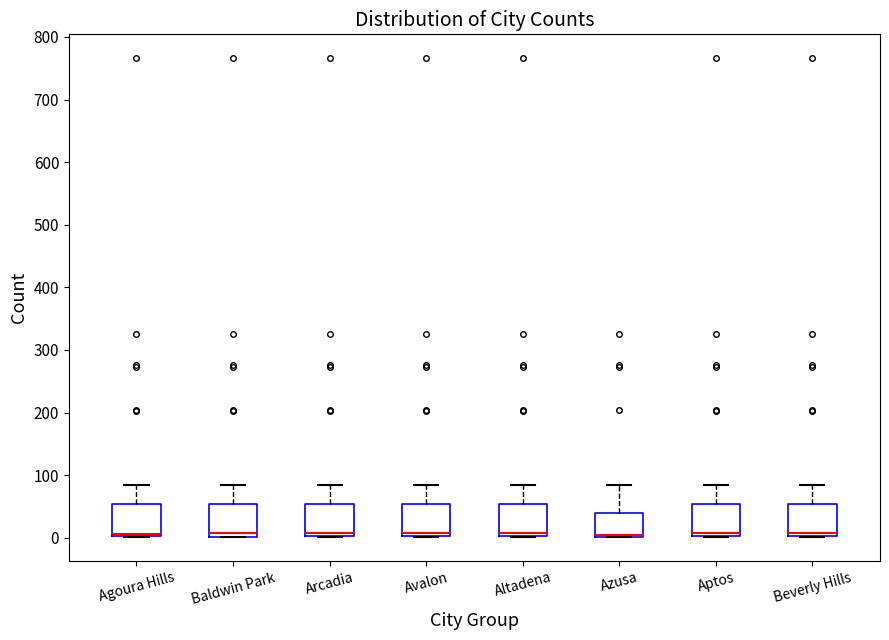

Reading left to right, transcribe this box plot: for each box, give where its median line is, the range the box spans, and where its two whiskers end, as read against the y-axis. The values are not printed on the chart, so give them approximately, as read against the axis.

Agoura Hills: median 10, box 0 to 50, whiskers 0 to 90
Baldwin Park: median 10, box 0 to 50, whiskers 0 to 90
Arcadia: median 10, box 0 to 50, whiskers 0 to 90
Avalon: median 10, box 0 to 50, whiskers 0 to 90
Altadena: median 10, box 0 to 50, whiskers 0 to 90
Azusa: median 10, box 0 to 40, whiskers 0 to 90
Aptos: median 10, box 0 to 50, whiskers 0 to 90
Beverly Hills: median 10, box 0 to 50, whiskers 0 to 90